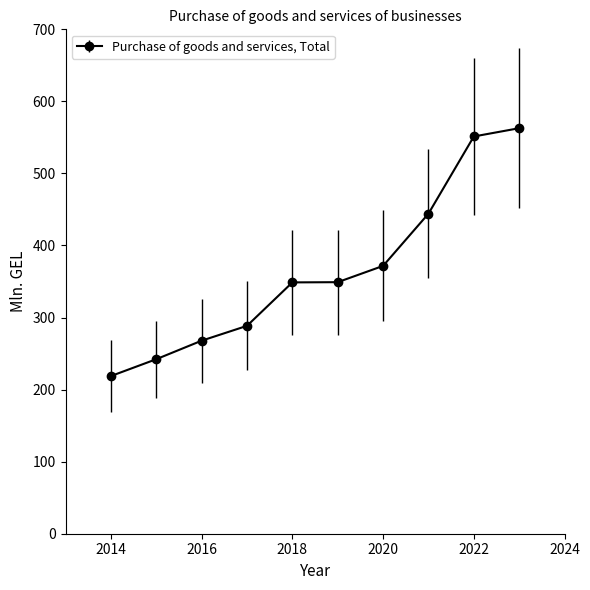

What is the average value?

364.5